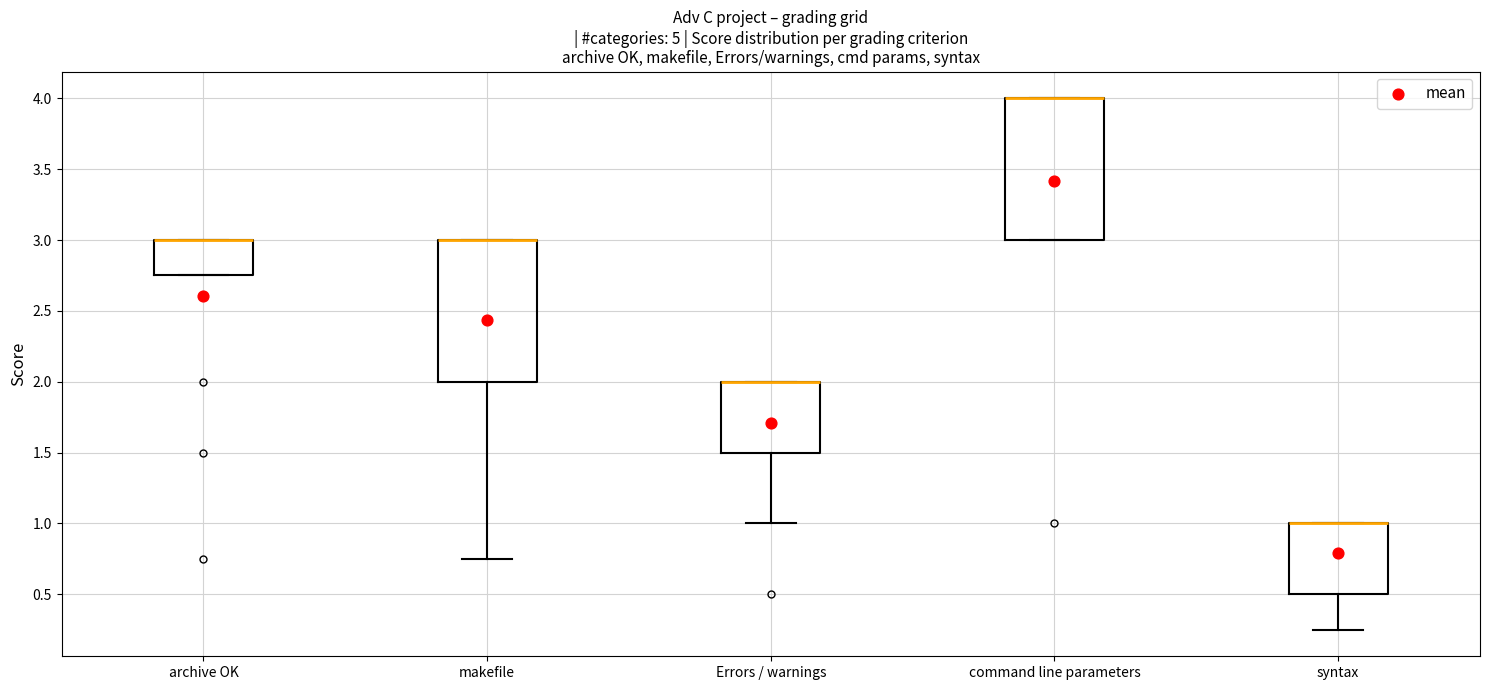

Reading left to right, read every box against the y-axis: the position of its median line, the range the box covers, and the ends of its whiskers. The values are not printed on the chart, so give them approximately, as read against the axis.

archive OK: median 3.00 (drawn on the box's upper edge), box 2.75 to 3.00, whiskers 2.75 to 3.00
makefile: median 3.00 (drawn on the box's upper edge), box 2.00 to 3.00, whiskers 0.75 to 3.00
Errors / warnings: median 2.00 (drawn on the box's upper edge), box 1.50 to 2.00, whiskers 1.00 to 2.00
command line parameters: median 4.00 (drawn on the box's upper edge), box 3.00 to 4.00, whiskers 3.00 to 4.00
syntax: median 1.00 (drawn on the box's upper edge), box 0.50 to 1.00, whiskers 0.25 to 1.00